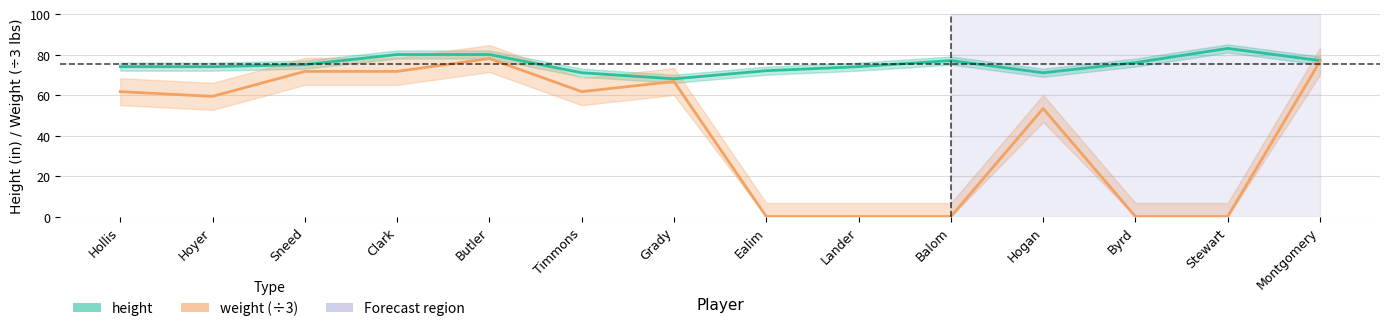

What is the total value across all series at Montgomery?

153.7